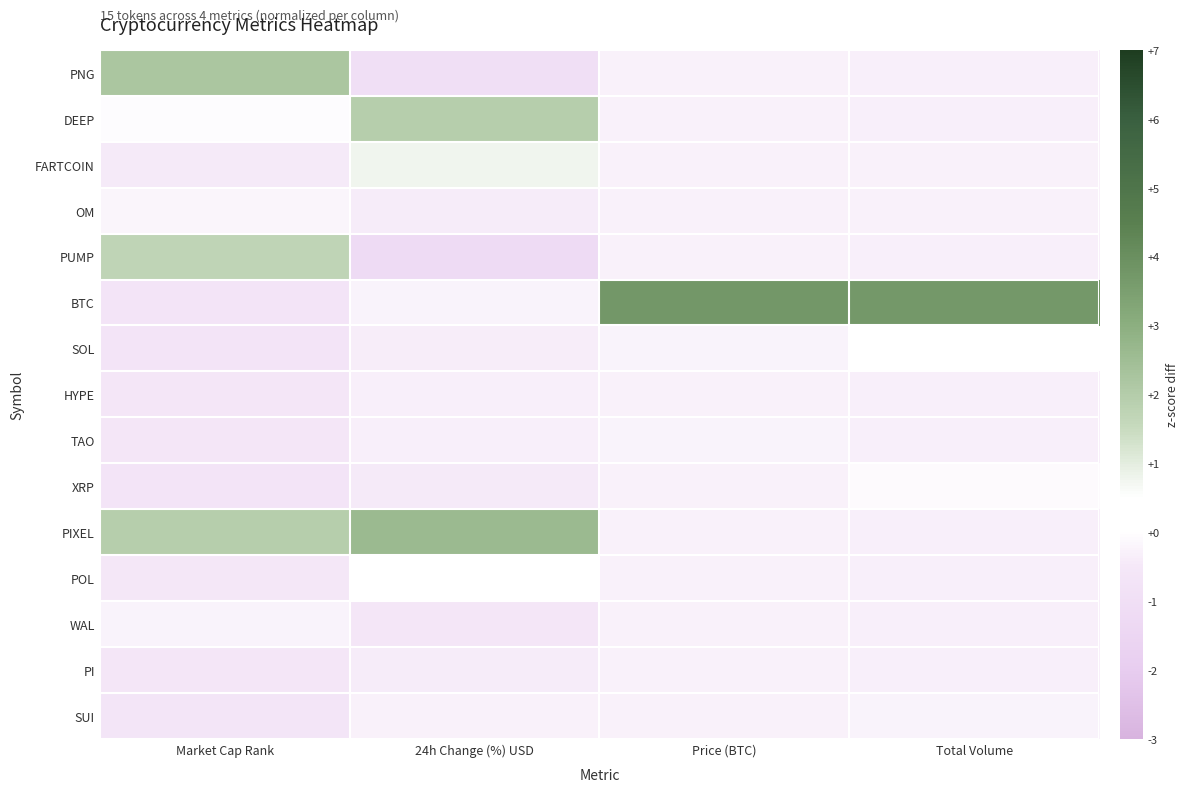

What is the greatest value displayed?

3.7